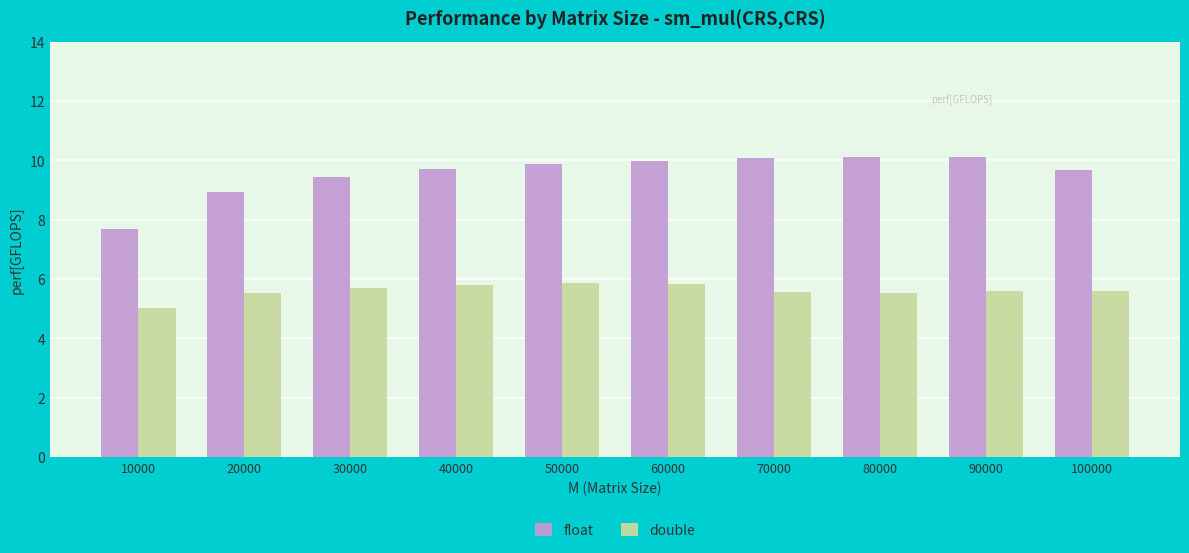

Which series has the largest total across all categories?

float